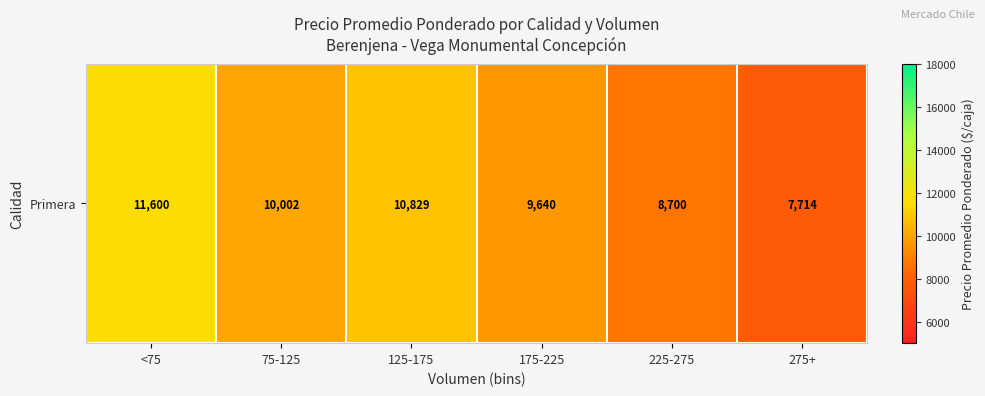

Rank the categories by value from highest to lowest.

<75, 125-175, 75-125, 175-225, 225-275, 275+